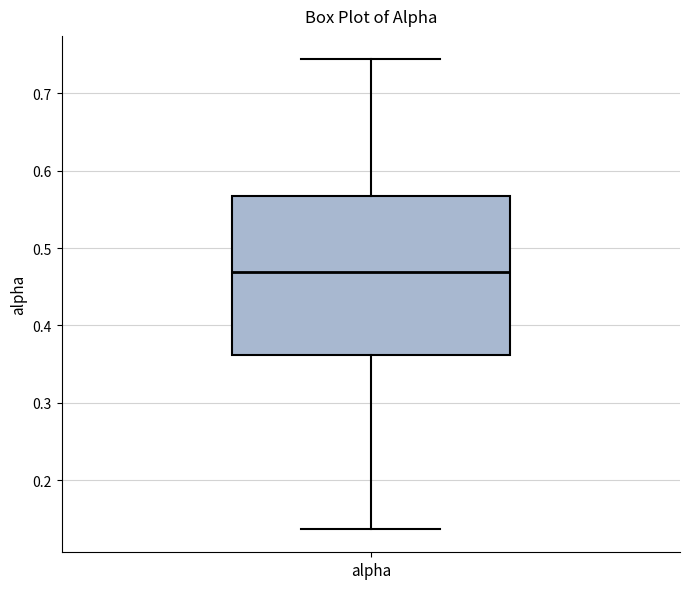

Where does the upper whisker of the box for alpha end on the y-axis? The values are not printed on the chart, so give them approximately, as read against the axis.

0.74